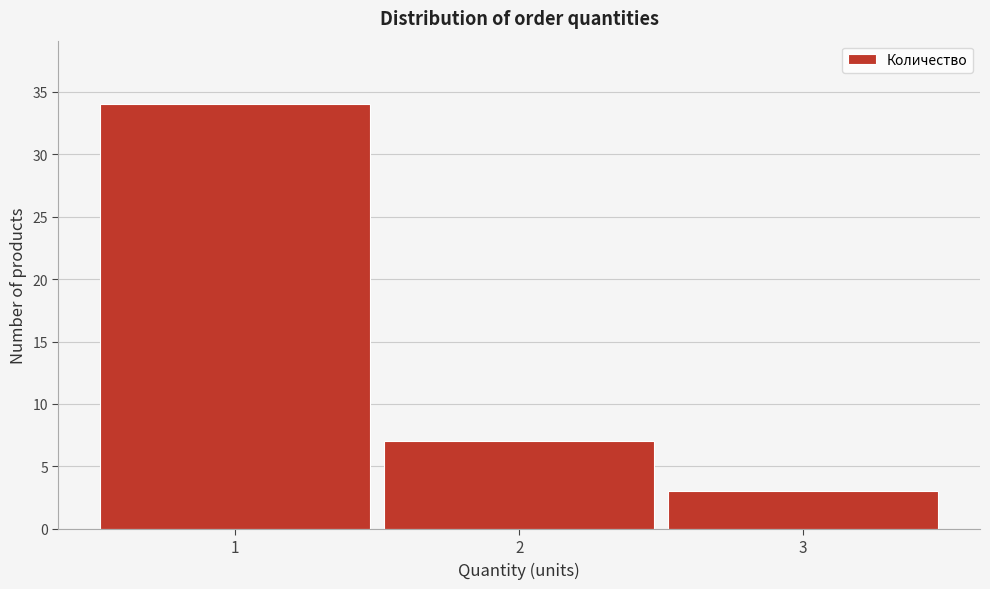

Reading left to right, list every bar in this chart as the range it spans on the x-axis followed by its height. The values are not printed on the chart, so give them approximately, as read against the axis.

0.5 to 1.5: 34
1.5 to 2.5: 7
2.5 to 3.5: 3